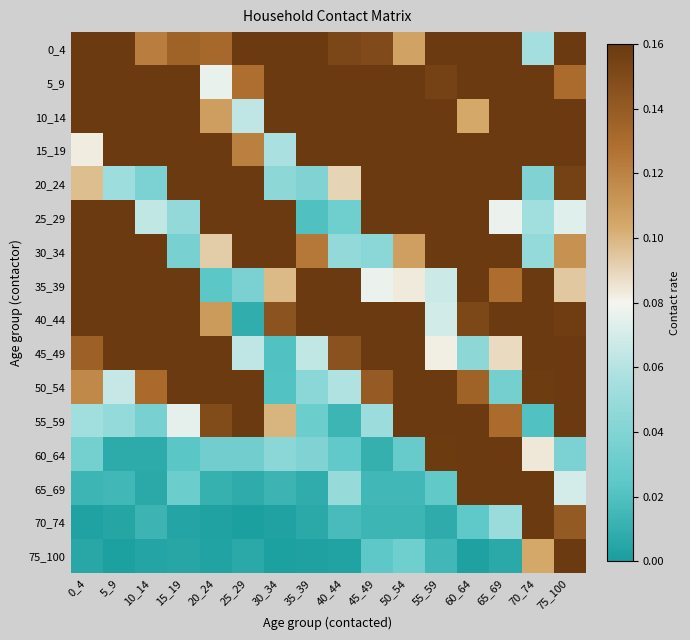

Reading left to right, transcribe all the data shown in this chart.

0_4: 0_4=0.4	5_9=0.6	10_14=0.1	15_19=0.1	20_24=0.1	25_29=0.8	30_34=0.3	35_39=0.9	40_44=0.2	45_49=0.1	50_54=0.1	55_59=0.2	60_64=0.3	65_69=0.4	70_74=0.1	75_100=0.3
5_9: 0_4=0.4	5_9=0.7	10_14=0.4	15_19=0.2	20_24=0.1	25_29=0.1	30_34=0.4	35_39=1.4	40_44=0.9	45_49=0.5	50_54=0.3	55_59=0.2	60_64=0.6	65_69=0.4	70_74=0.5	75_100=0.1
10_14: 0_4=0.5	5_9=0.8	10_14=2.0	15_19=0.3	20_24=0.1	25_29=0.1	30_34=0.4	35_39=0.5	40_44=0.7	45_49=0.2	50_54=0.2	55_59=0.4	60_64=0.1	65_69=0.5	70_74=0.3	75_100=0.7
15_19: 0_4=0.1	5_9=0.2	10_14=0.5	15_19=2.2	20_24=0.6	25_29=0.1	30_34=0.1	35_39=0.3	40_44=0.6	45_49=0.4	50_54=0.7	55_59=0.6	60_64=0.3	65_69=0.3	70_74=0.2	75_100=0.6
20_24: 0_4=0.1	5_9=0.1	10_14=0.0	15_19=0.4	20_24=1.8	25_29=0.3	30_34=0.0	35_39=0.0	40_44=0.1	45_49=0.6	50_54=0.6	55_59=0.4	60_64=0.3	65_69=0.2	70_74=0.0	75_100=0.2
25_29: 0_4=0.2	5_9=0.3	10_14=0.1	15_19=0.0	20_24=0.4	25_29=1.7	30_34=0.2	35_39=0.0	40_44=0.0	45_49=0.2	50_54=0.2	55_59=0.7	60_64=0.4	65_69=0.1	70_74=0.1	75_100=0.1
30_34: 0_4=0.7	5_9=0.3	10_14=0.4	15_19=0.0	20_24=0.1	25_29=0.2	30_34=0.6	35_39=0.1	40_44=0.0	45_49=0.0	50_54=0.1	55_59=0.4	60_64=0.4	65_69=0.3	70_74=0.0	75_100=0.1
35_39: 0_4=0.8	5_9=0.9	10_14=0.4	15_19=0.2	20_24=0.0	25_29=0.0	30_34=0.1	35_39=1.7	40_44=0.3	45_49=0.1	50_54=0.1	55_59=0.1	60_64=0.2	65_69=0.1	70_74=0.2	75_100=0.1
40_44: 0_4=0.3	5_9=0.7	10_14=0.4	15_19=0.5	20_24=0.1	25_29=0.0	30_34=0.1	35_39=0.3	40_44=1.1	45_49=0.2	50_54=0.2	55_59=0.1	60_64=0.2	65_69=0.3	70_74=0.5	75_100=0.2
45_49: 0_4=0.1	5_9=0.2	10_14=0.4	15_19=0.5	20_24=0.3	25_29=0.1	30_34=0.0	35_39=0.1	40_44=0.1	45_49=1.1	50_54=0.3	55_59=0.1	60_64=0.0	65_69=0.1	70_74=0.2	75_100=0.4
50_54: 0_4=0.1	5_9=0.1	10_14=0.1	15_19=0.3	20_24=0.2	25_29=0.3	30_34=0.0	35_39=0.0	40_44=0.1	45_49=0.1	50_54=1.1	55_59=0.2	60_64=0.1	65_69=0.0	70_74=0.2	75_100=0.4
55_59: 0_4=0.1	5_9=0.0	10_14=0.0	15_19=0.1	20_24=0.1	25_29=0.2	30_34=0.1	35_39=0.0	40_44=0.0	45_49=0.1	50_54=0.2	55_59=1.1	60_64=0.3	65_69=0.1	70_74=0.0	75_100=0.2
60_64: 0_4=0.0	5_9=0.0	10_14=0.0	15_19=0.0	20_24=0.0	25_29=0.0	30_34=0.0	35_39=0.0	40_44=0.0	45_49=0.0	50_54=0.0	55_59=0.2	60_64=0.9	65_69=0.2	70_74=0.1	75_100=0.0
65_69: 0_4=0.0	5_9=0.0	10_14=0.0	15_19=0.0	20_24=0.0	25_29=0.0	30_34=0.0	35_39=0.0	40_44=0.0	45_49=0.0	50_54=0.0	55_59=0.0	60_64=0.2	65_69=0.5	70_74=0.2	75_100=0.1
70_74: 0_4=0.0	5_9=0.0	10_14=0.0	15_19=0.0	20_24=0.0	25_29=0.0	30_34=0.0	35_39=0.0	40_44=0.0	45_49=0.0	50_54=0.0	55_59=0.0	60_64=0.0	65_69=0.1	70_74=0.5	75_100=0.1
75_100: 0_4=0.0	5_9=0.0	10_14=0.0	15_19=0.0	20_24=0.0	25_29=0.0	30_34=0.0	35_39=0.0	40_44=0.0	45_49=0.0	50_54=0.0	55_59=0.0	60_64=0.0	65_69=0.0	70_74=0.1	75_100=0.4